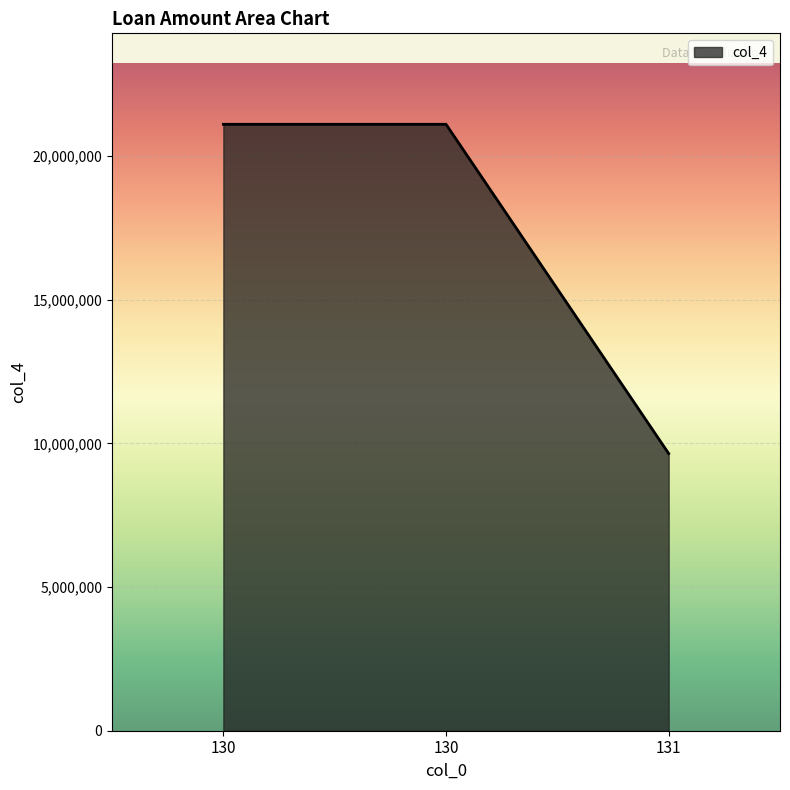

How many lines are shown in the chart?

1